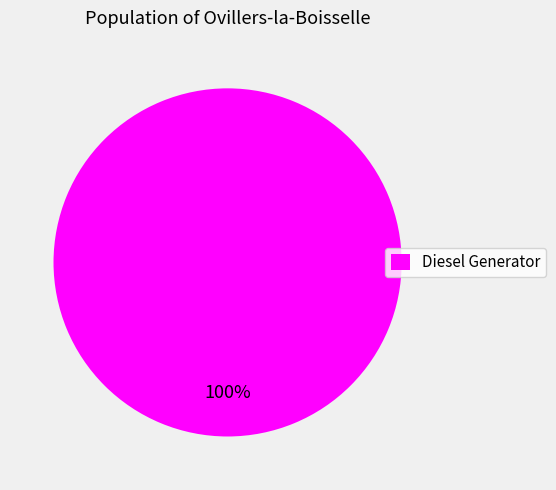

Count the number of slices in the pie.

1